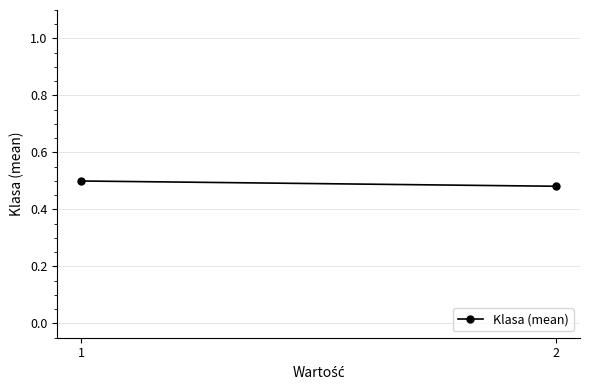

Count the number of categories in the chart.

2